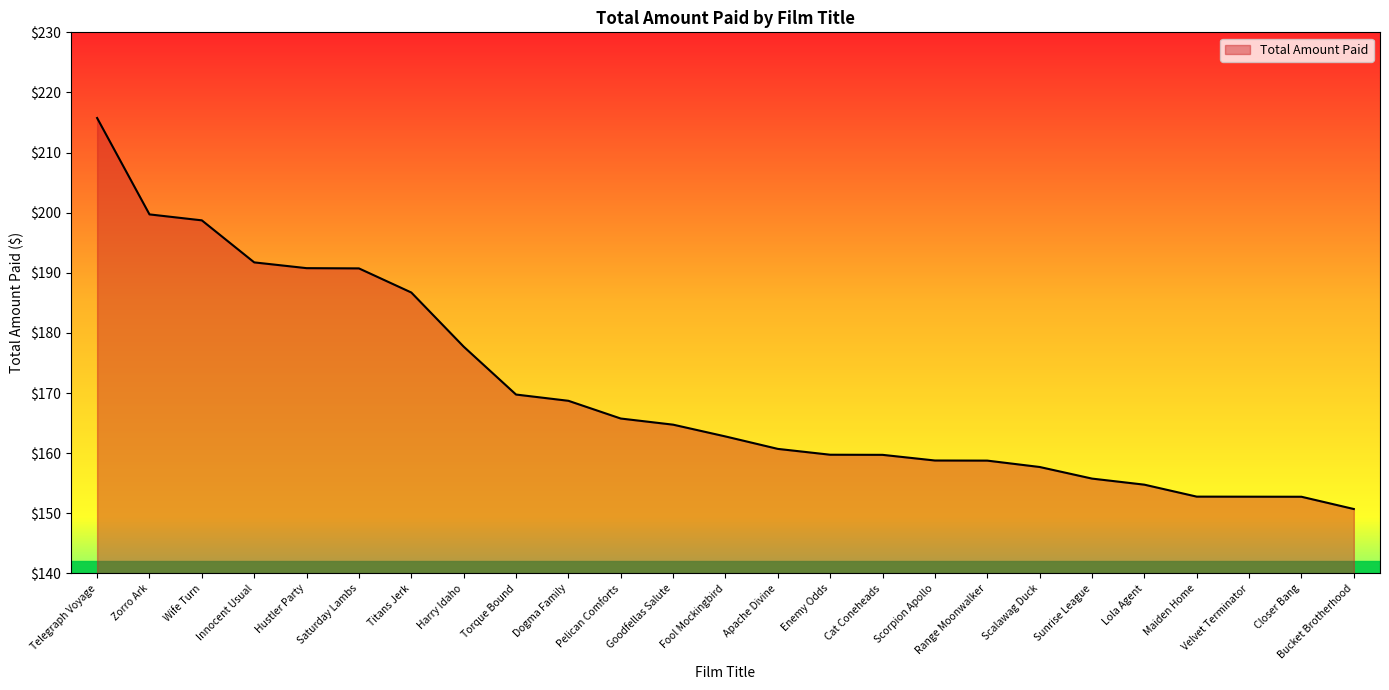

What is the change in value from Fool Mockingbird to Scorpion Apollo?

-4.0